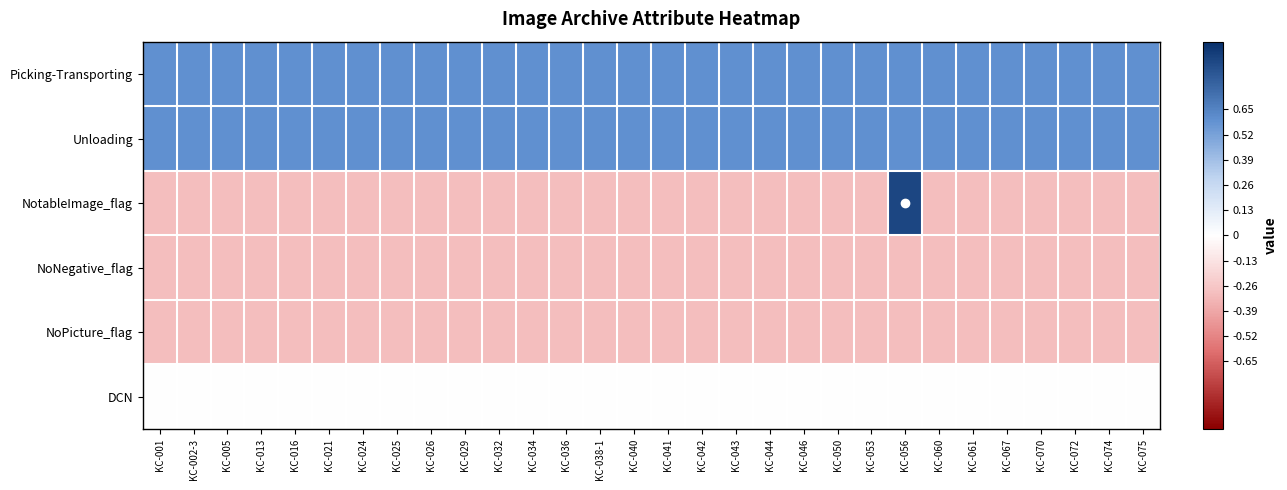

Reading left to right, list all the values displayed in this chart.

Picking-Transporting: KC-001=0.6	KC-002-3=0.6	KC-005=0.6	KC-013=0.6	KC-016=0.6	KC-021=0.6	KC-024=0.6	KC-025=0.6	KC-026=0.6	KC-029=0.6	KC-032=0.6	KC-034=0.6	KC-036=0.6	KC-038-1=0.6	KC-040=0.6	KC-041=0.6	KC-042=0.6	KC-043=0.6	KC-044=0.6	KC-046=0.6	KC-050=0.6	KC-053=0.6	KC-056=0.6	KC-060=0.6	KC-061=0.6	KC-067=0.6	KC-070=0.6	KC-072=0.6	KC-074=0.6	KC-075=0.6
Unloading: KC-001=0.6	KC-002-3=0.6	KC-005=0.6	KC-013=0.6	KC-016=0.6	KC-021=0.6	KC-024=0.6	KC-025=0.6	KC-026=0.6	KC-029=0.6	KC-032=0.6	KC-034=0.6	KC-036=0.6	KC-038-1=0.6	KC-040=0.6	KC-041=0.6	KC-042=0.6	KC-043=0.6	KC-044=0.6	KC-046=0.6	KC-050=0.6	KC-053=0.6	KC-056=0.6	KC-060=0.6	KC-061=0.6	KC-067=0.6	KC-070=0.6	KC-072=0.6	KC-074=0.6	KC-075=0.6
NotableImage_flag: KC-001=-0.3	KC-002-3=-0.3	KC-005=-0.3	KC-013=-0.3	KC-016=-0.3	KC-021=-0.3	KC-024=-0.3	KC-025=-0.3	KC-026=-0.3	KC-029=-0.3	KC-032=-0.3	KC-034=-0.3	KC-036=-0.3	KC-038-1=-0.3	KC-040=-0.3	KC-041=-0.3	KC-042=-0.3	KC-043=-0.3	KC-044=-0.3	KC-046=-0.3	KC-050=-0.3	KC-053=-0.3	KC-056=0.9	KC-060=-0.3	KC-061=-0.3	KC-067=-0.3	KC-070=-0.3	KC-072=-0.3	KC-074=-0.3	KC-075=-0.3
NoNegative_flag: KC-001=-0.3	KC-002-3=-0.3	KC-005=-0.3	KC-013=-0.3	KC-016=-0.3	KC-021=-0.3	KC-024=-0.3	KC-025=-0.3	KC-026=-0.3	KC-029=-0.3	KC-032=-0.3	KC-034=-0.3	KC-036=-0.3	KC-038-1=-0.3	KC-040=-0.3	KC-041=-0.3	KC-042=-0.3	KC-043=-0.3	KC-044=-0.3	KC-046=-0.3	KC-050=-0.3	KC-053=-0.3	KC-056=-0.3	KC-060=-0.3	KC-061=-0.3	KC-067=-0.3	KC-070=-0.3	KC-072=-0.3	KC-074=-0.3	KC-075=-0.3
NoPicture_flag: KC-001=-0.3	KC-002-3=-0.3	KC-005=-0.3	KC-013=-0.3	KC-016=-0.3	KC-021=-0.3	KC-024=-0.3	KC-025=-0.3	KC-026=-0.3	KC-029=-0.3	KC-032=-0.3	KC-034=-0.3	KC-036=-0.3	KC-038-1=-0.3	KC-040=-0.3	KC-041=-0.3	KC-042=-0.3	KC-043=-0.3	KC-044=-0.3	KC-046=-0.3	KC-050=-0.3	KC-053=-0.3	KC-056=-0.3	KC-060=-0.3	KC-061=-0.3	KC-067=-0.3	KC-070=-0.3	KC-072=-0.3	KC-074=-0.3	KC-075=-0.3
DCN: KC-001=0.0	KC-002-3=0.0	KC-005=0.0	KC-013=0.0	KC-016=0.0	KC-021=0.0	KC-024=0.0	KC-025=0.0	KC-026=0.0	KC-029=0.0	KC-032=0.0	KC-034=0.0	KC-036=0.0	KC-038-1=0.0	KC-040=0.0	KC-041=0.0	KC-042=0.0	KC-043=0.0	KC-044=0.0	KC-046=0.0	KC-050=0.0	KC-053=0.0	KC-056=0.0	KC-060=0.0	KC-061=0.0	KC-067=0.0	KC-070=0.0	KC-072=0.0	KC-074=0.0	KC-075=0.0